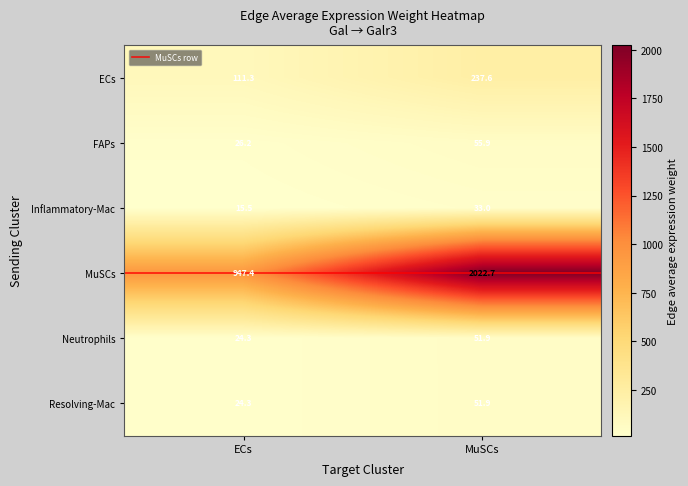

At which category does the chart reach its minimum across all series?

ECs